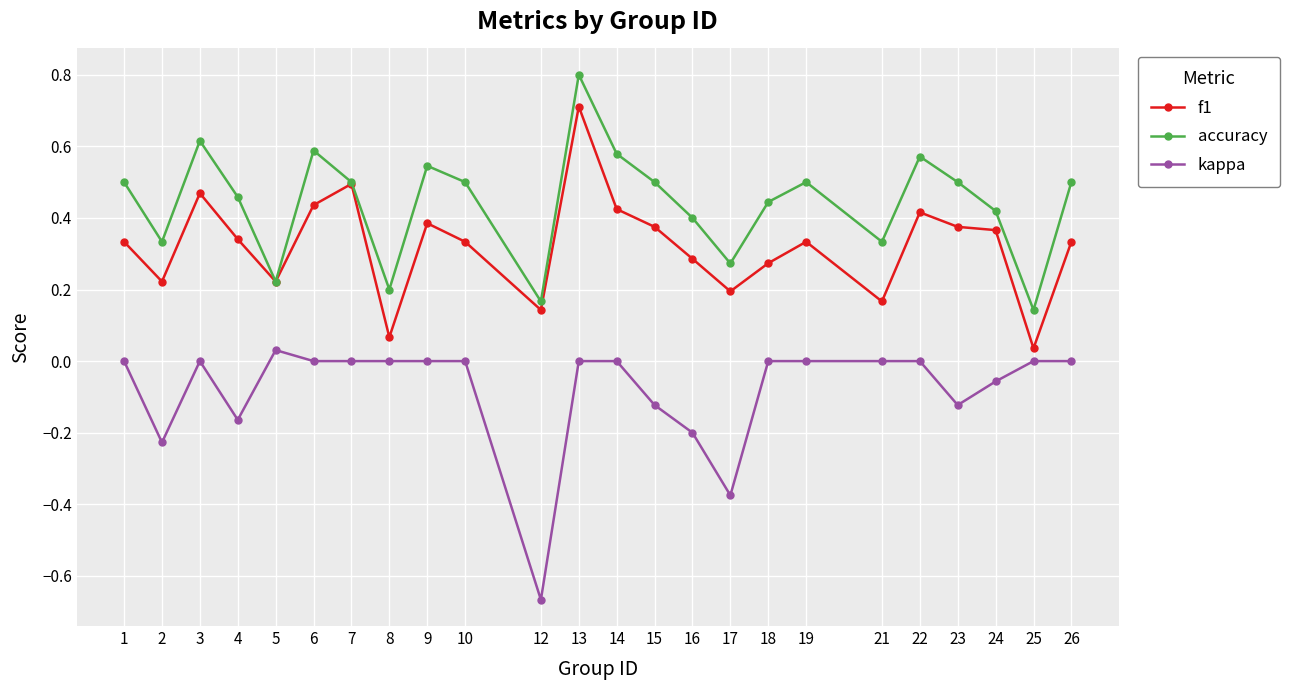

Is it true that kappa equals 0.0 at 3?

True